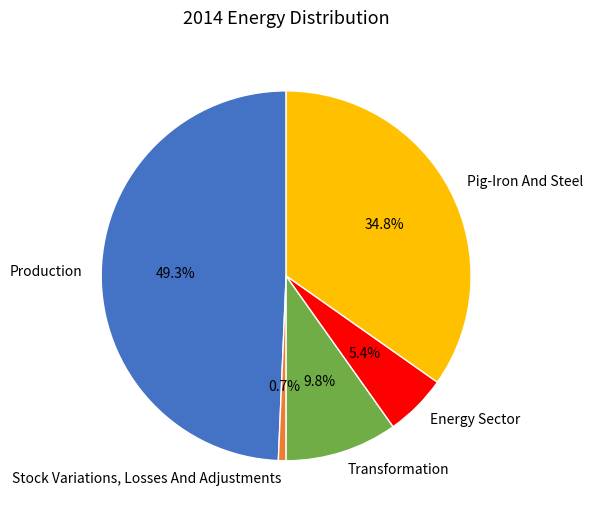

Which has a higher value, Transformation or Pig-Iron And Steel?

Pig-Iron And Steel